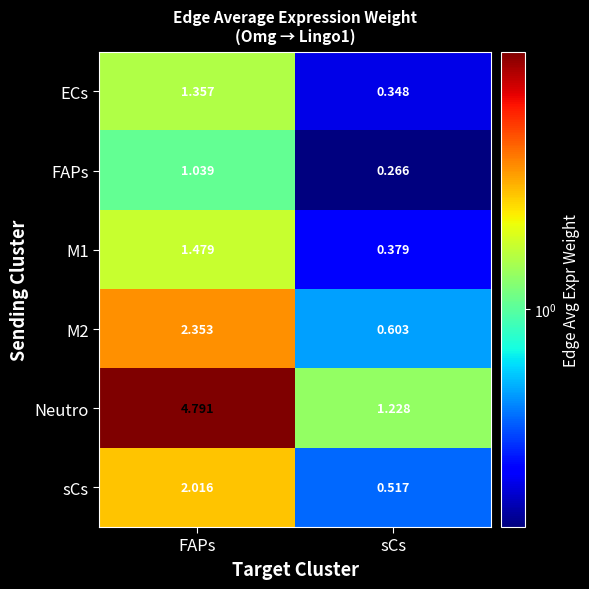

List the series in order of their peak value, lowest first.

FAPs, ECs, M1, sCs, M2, Neutro